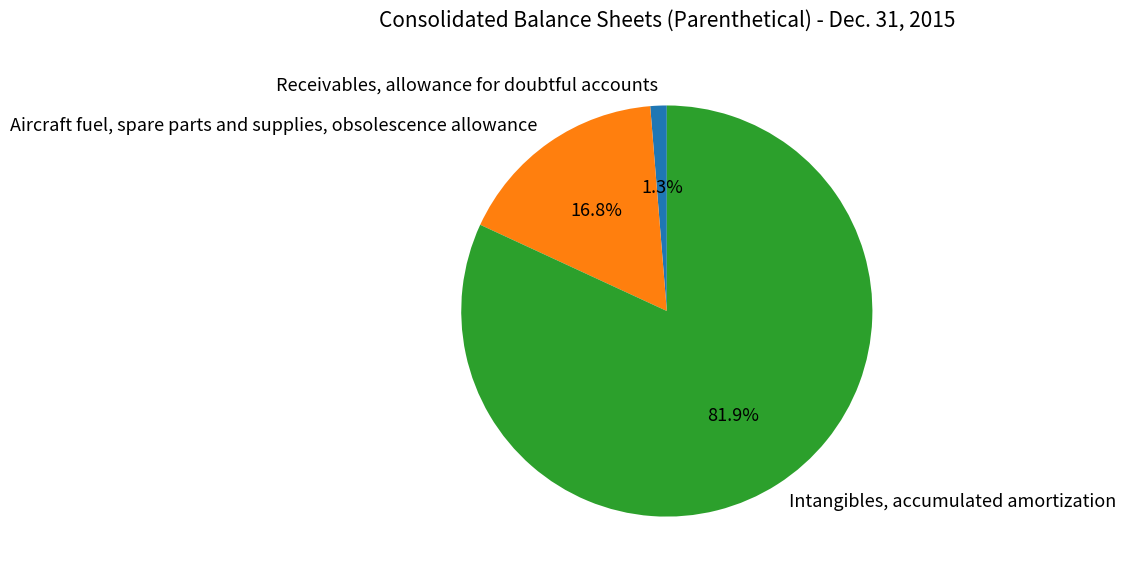

To the nearest percent, what portion does Intangibles, accumulated amortization represent?

82%